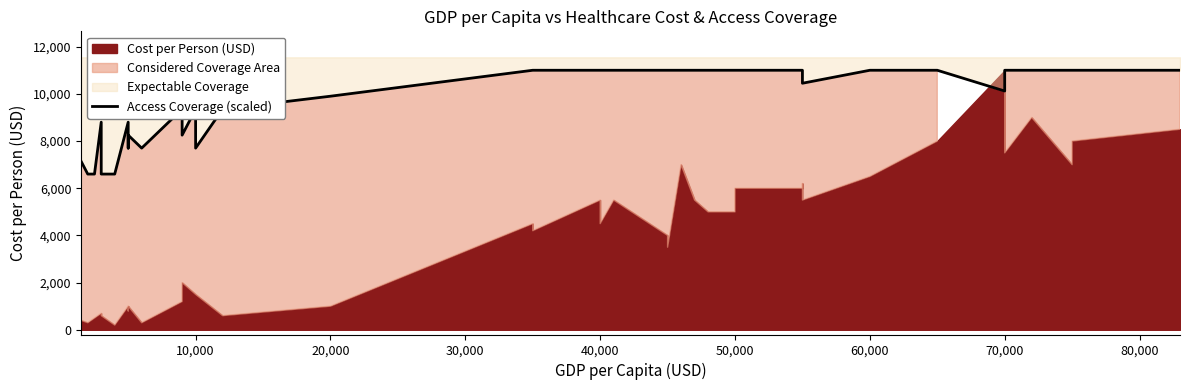

What is the difference between the values at 80,000 and 34?

1870.0